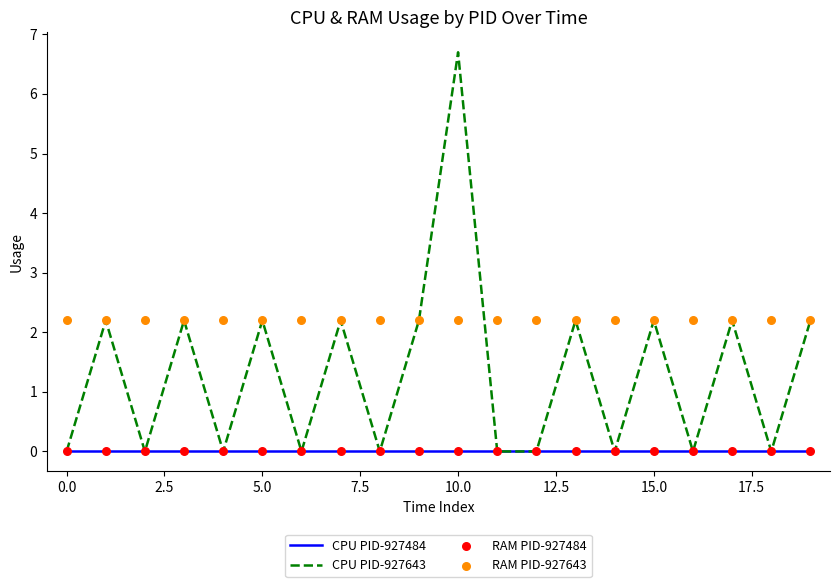

Which series has the widest spread of Y values?

CPU PID-927643